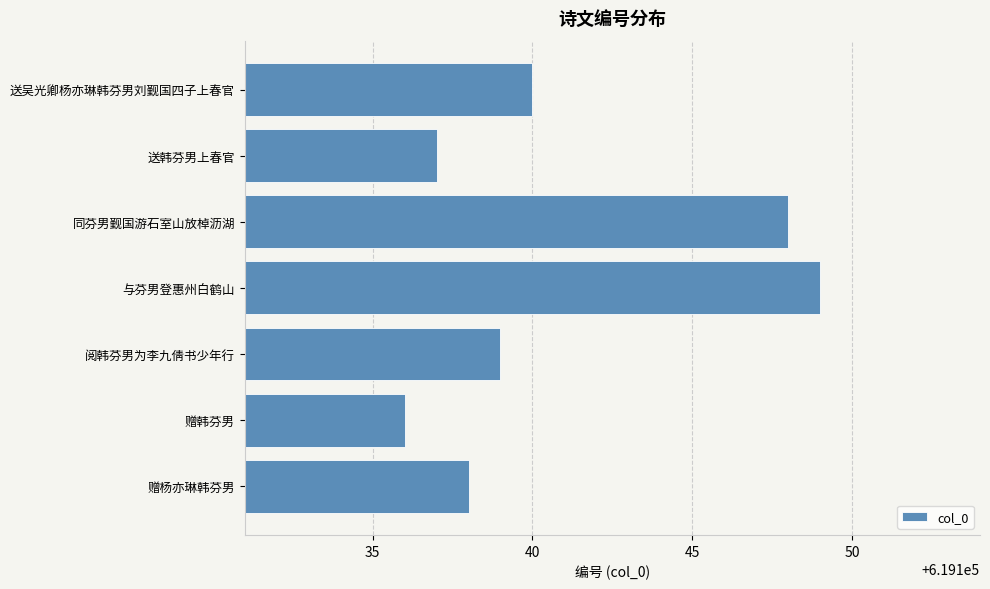

List the labels in order of value, smallest first.

赠韩芬男, 送韩芬男上春官, 赠杨亦琳韩芬男, 阅韩芬男为李九倩书少年行, 送吴光卿杨亦琳韩芬男刘觐国四子上春官, 同芬男觐国游石室山放棹沥湖, 与芬男登惠州白鹤山